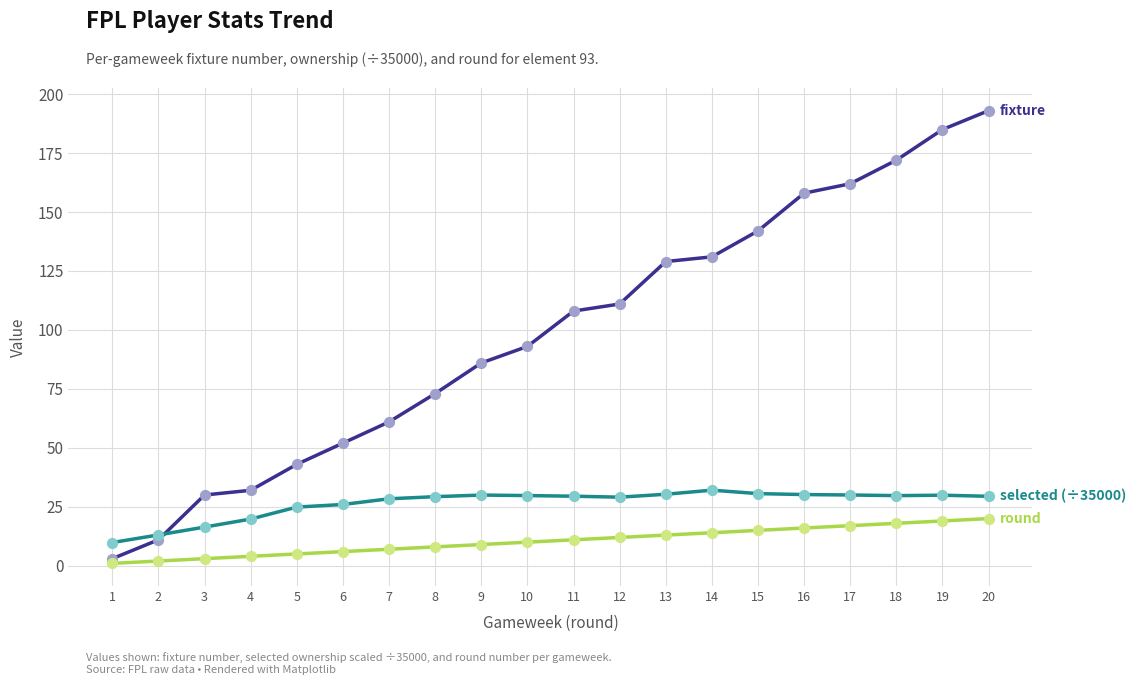

Which label corresponds to the largest value in the chart?

20